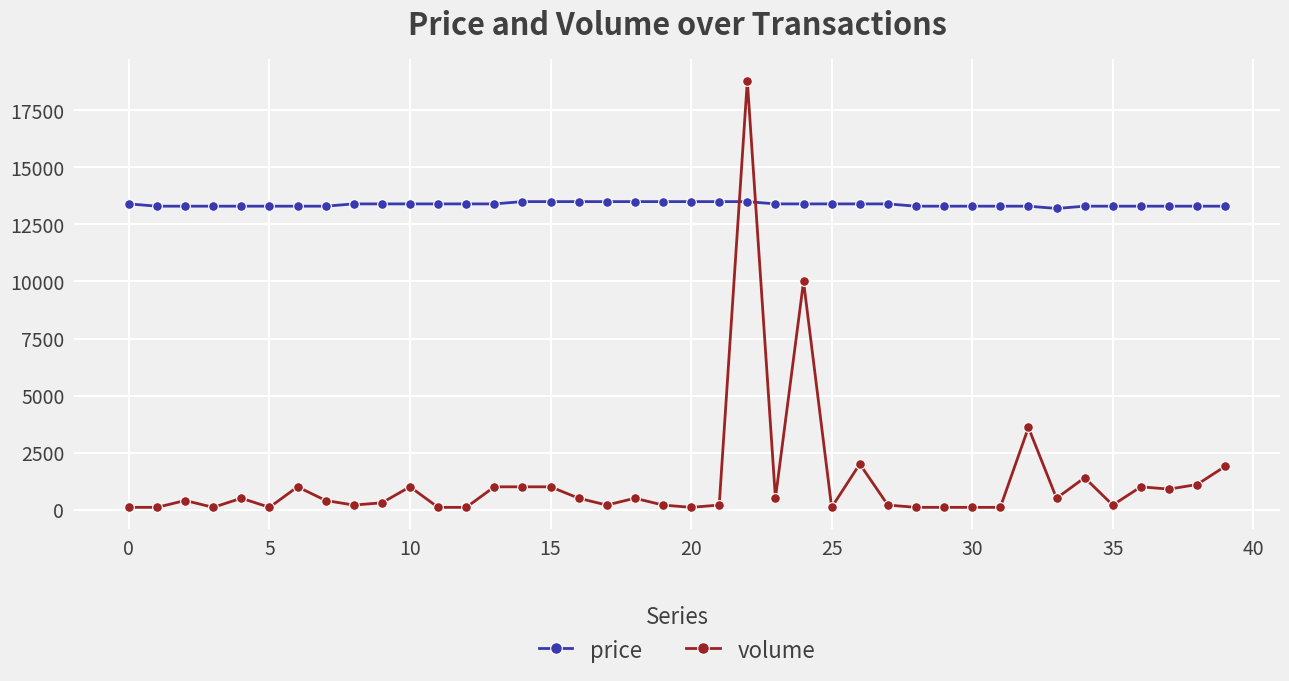

What is the sum of all price values?

534900